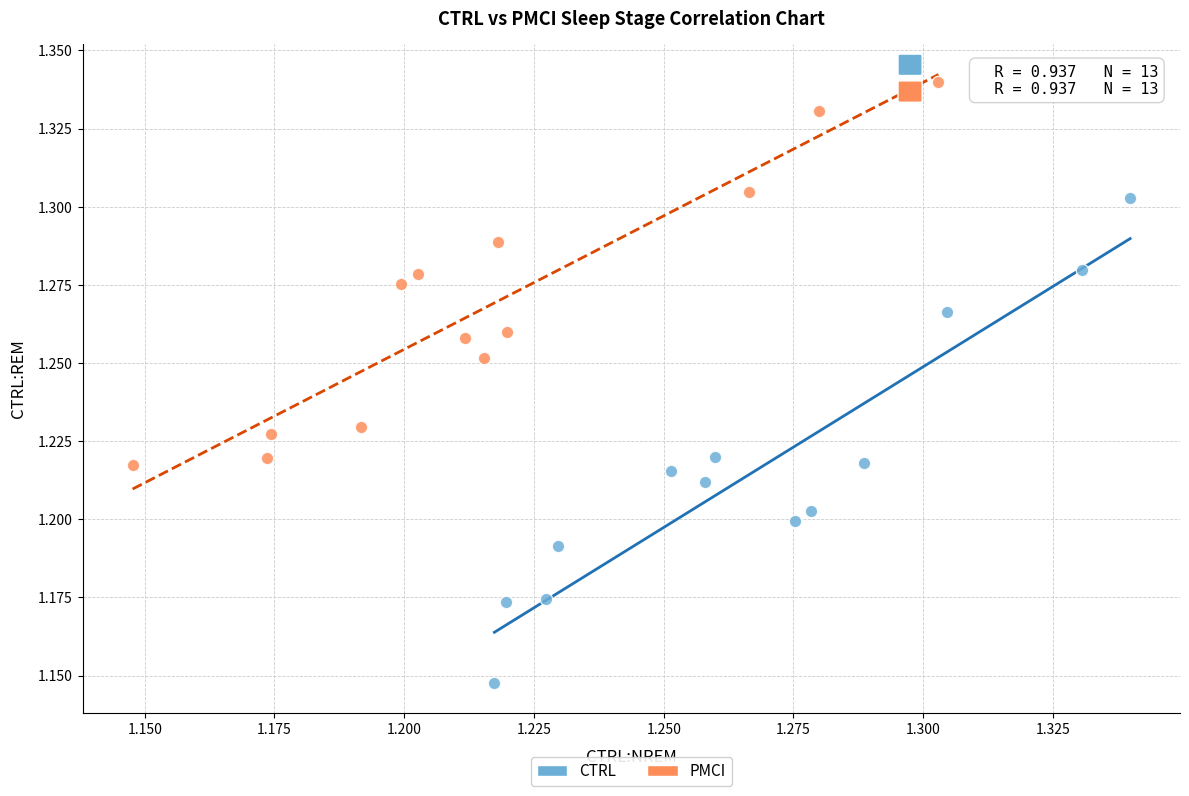

Which series reaches the maximum Y coordinate?

PMCI